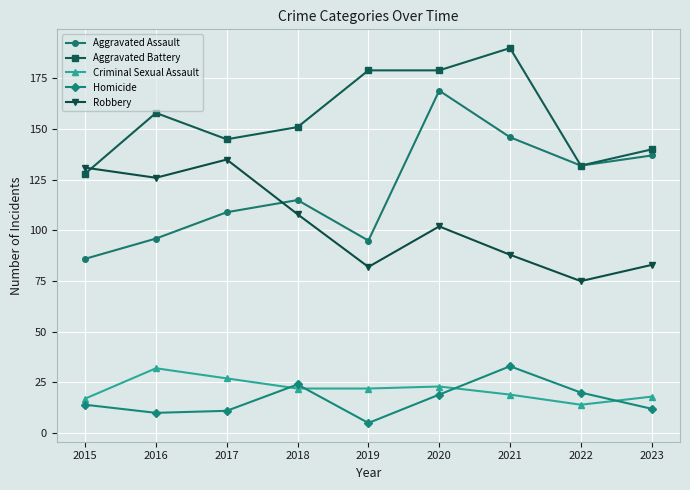

Which series has the widest spread of values?

Aggravated Assault